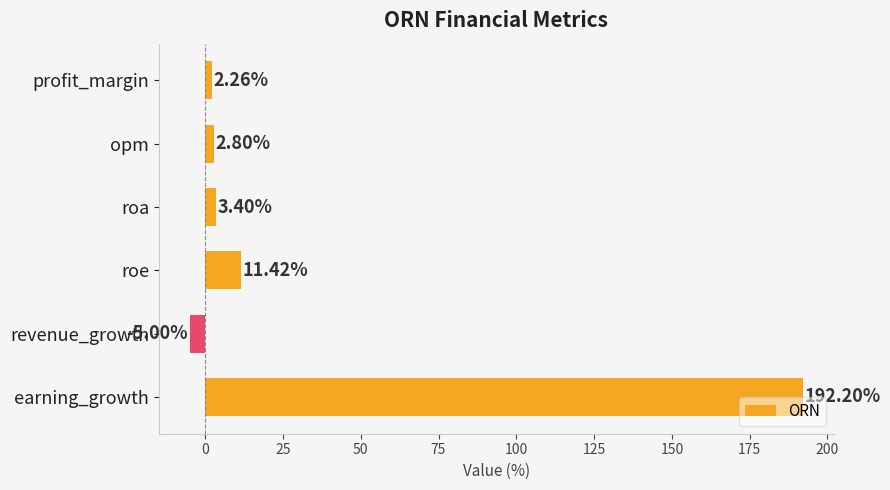

Where is the data nearest to the value 93?

roe